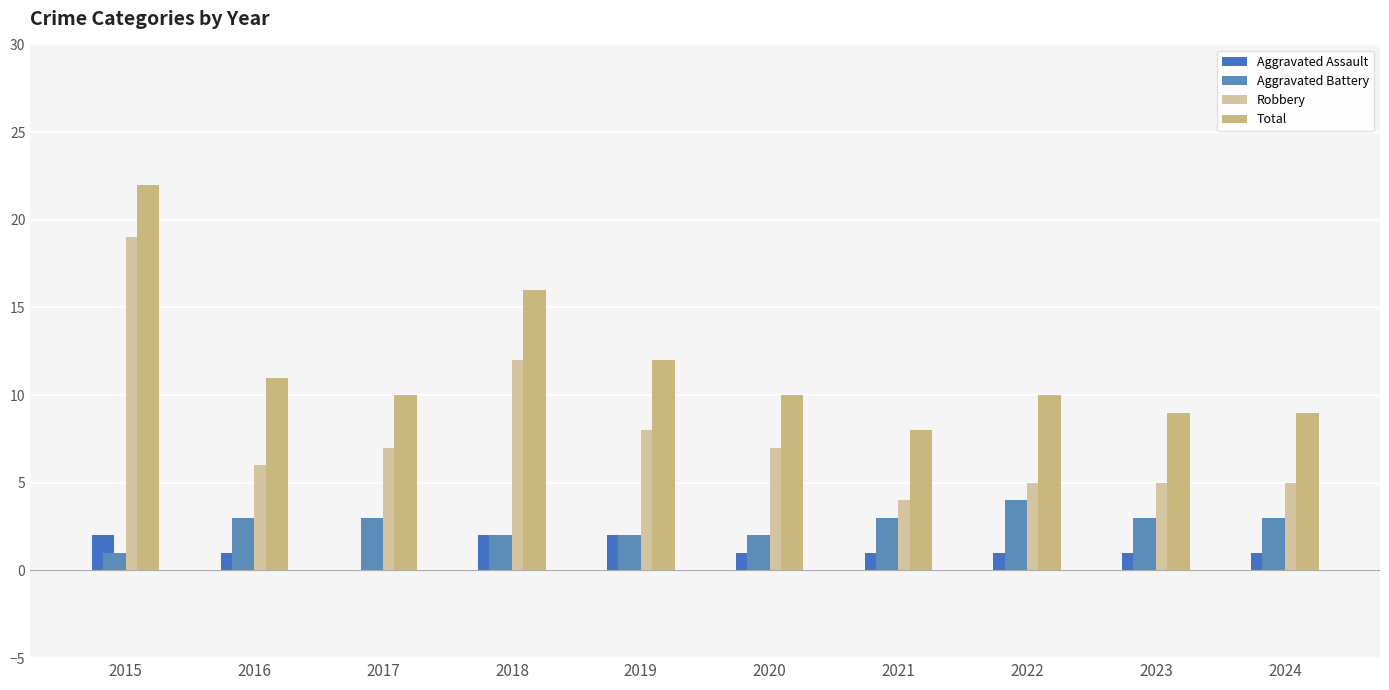

What is the total value across all series at 2015?

44